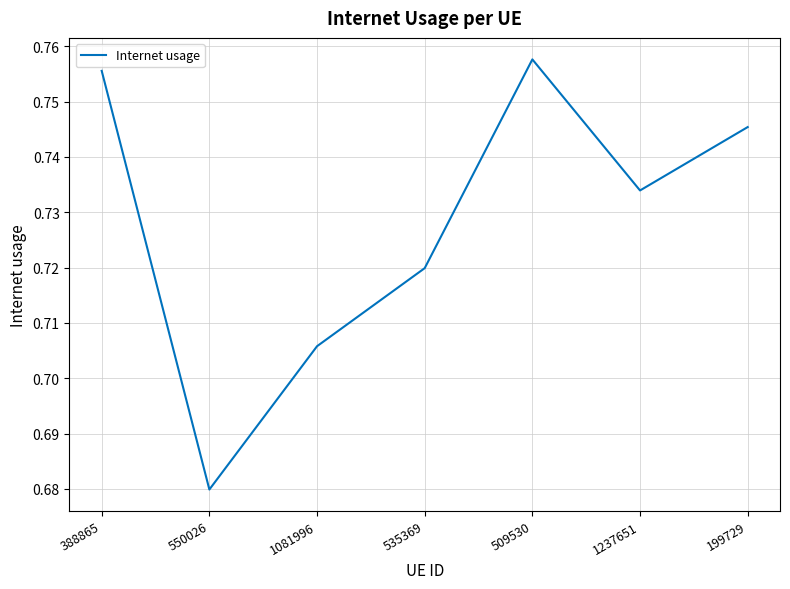

At which category does the chart reach its minimum across all series?

550026